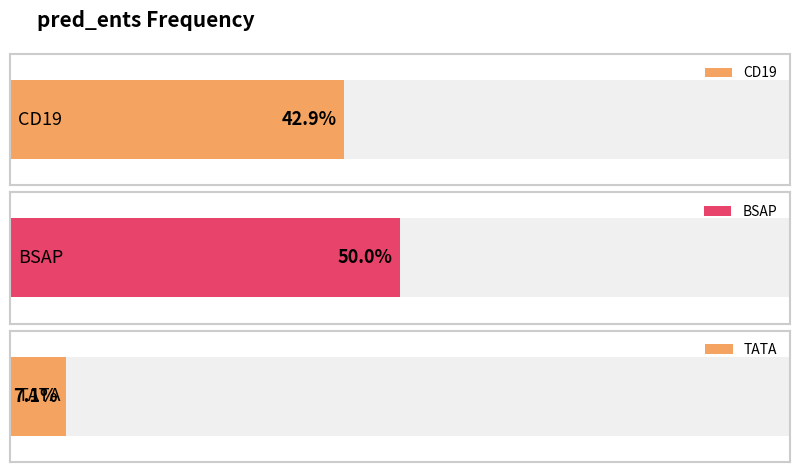

What is the sum of all values?

14